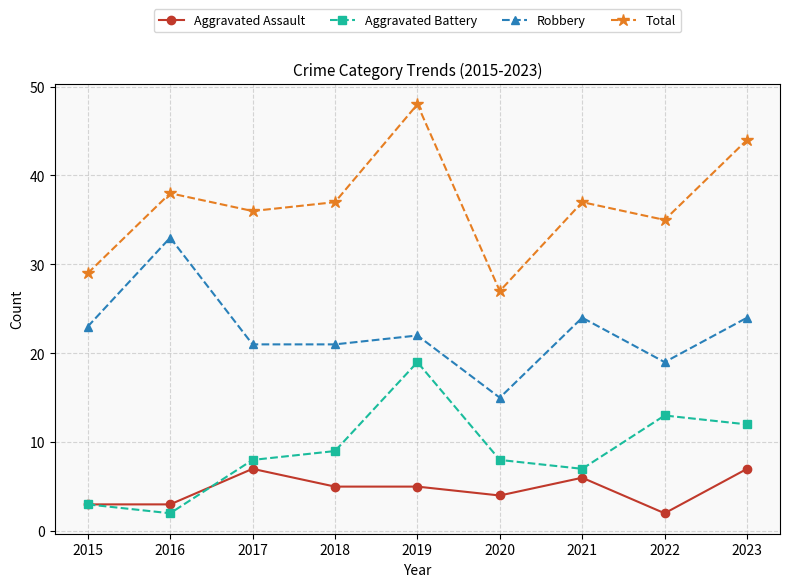

What are all the series names shown in the legend?

Aggravated Assault, Aggravated Battery, Robbery, Total